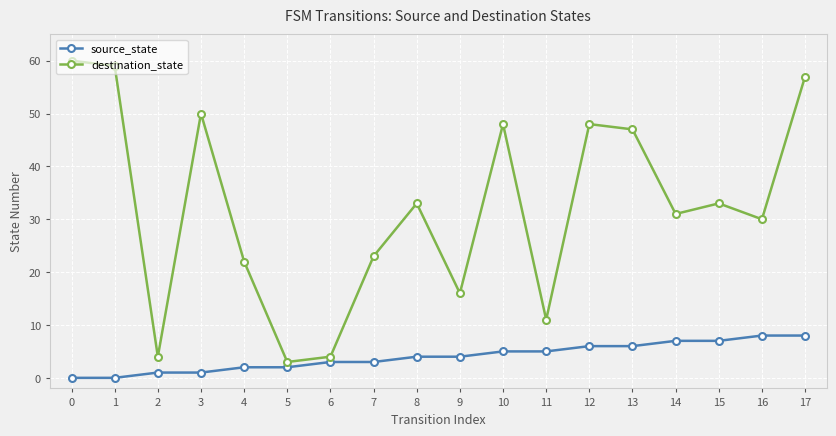

Does the chart display data point markers on the line(s)?

Yes